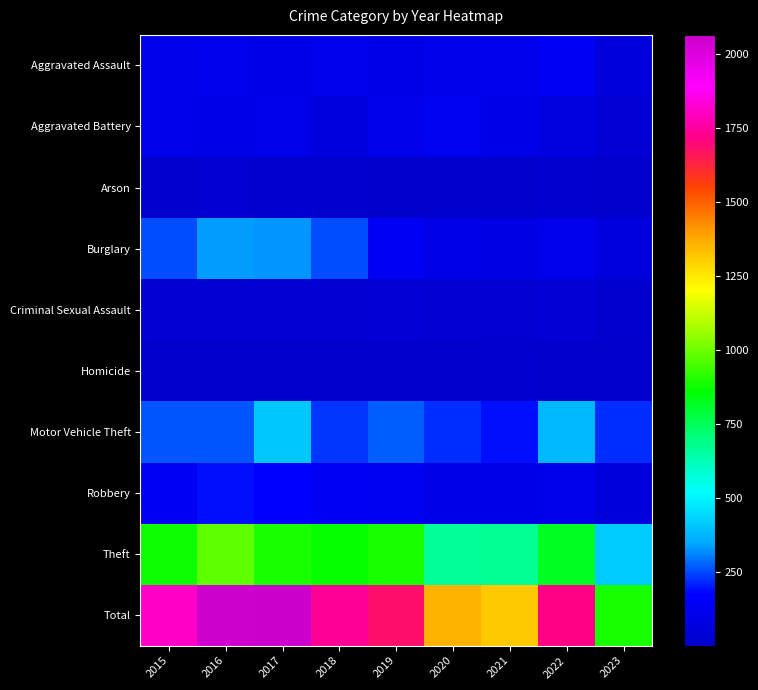

What is the spread (max minus min) of values at 2021?

1306